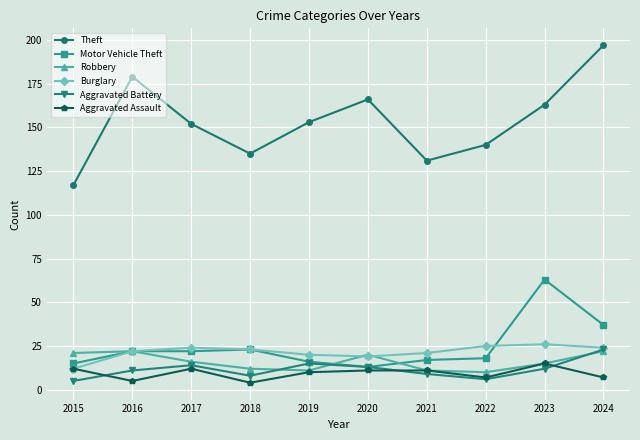

Count the number of categories in the chart.

10